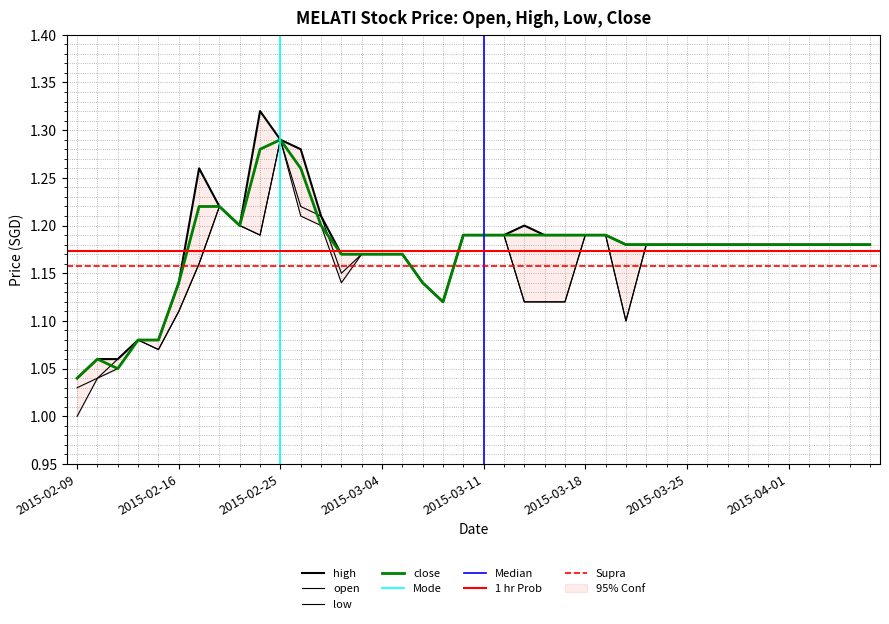

The value of high at 2015-04-03 is 1.2. True or false?

True